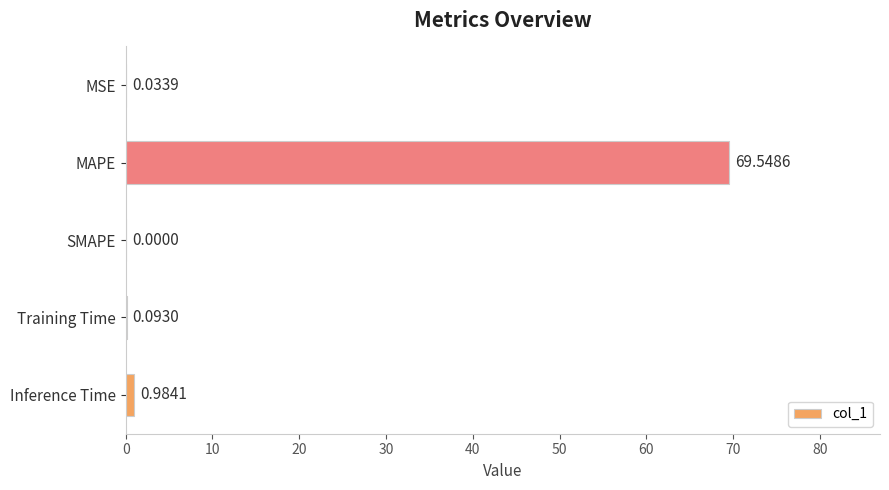

At which category does the chart reach its peak across all series?

MAPE